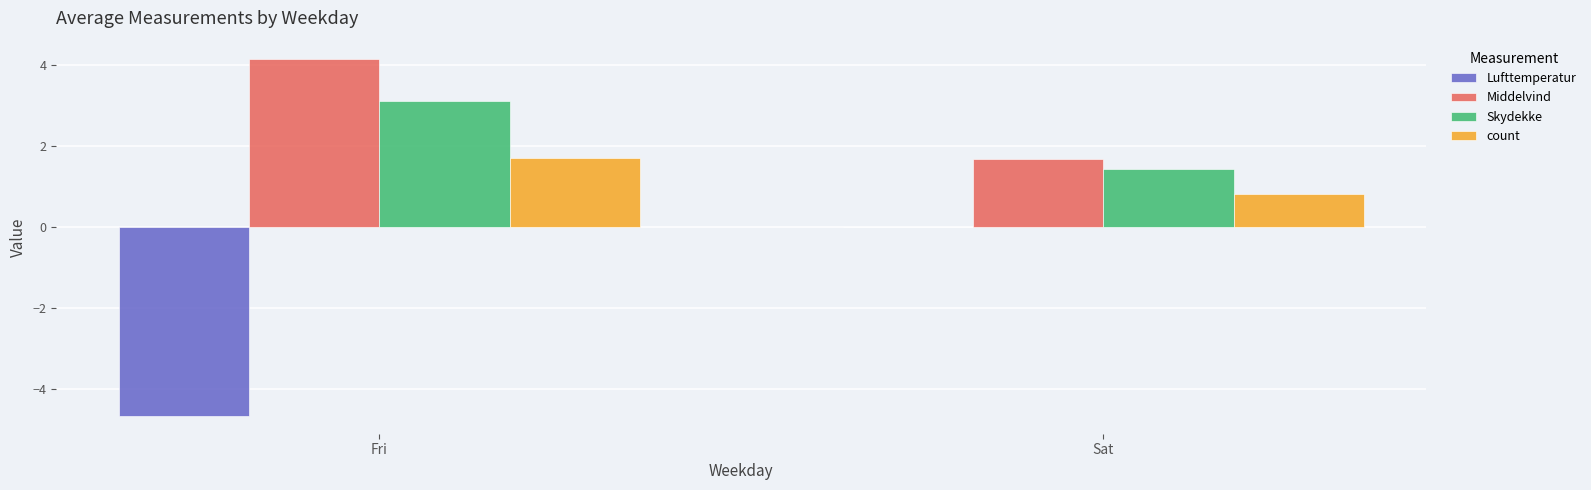

What is the difference between the Middelvind values at Fri and Sat?

2.5